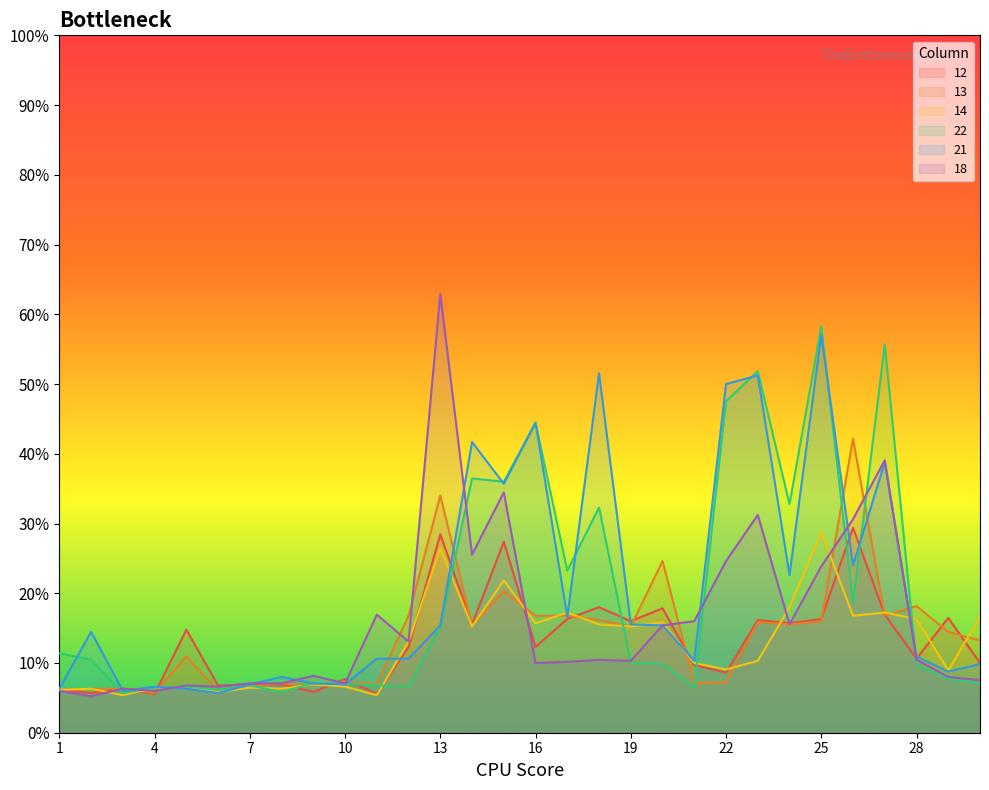

Between 23 and 25, which series saw the biggest shift?

14